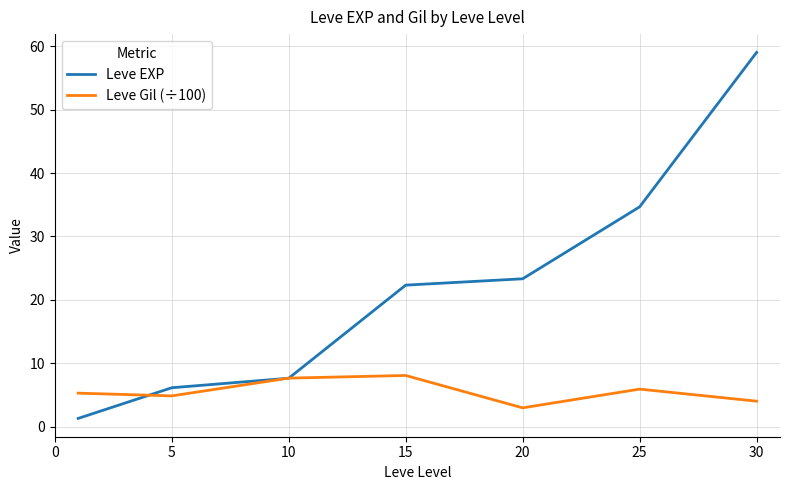

Is this an area chart (filled region under the line)?

No